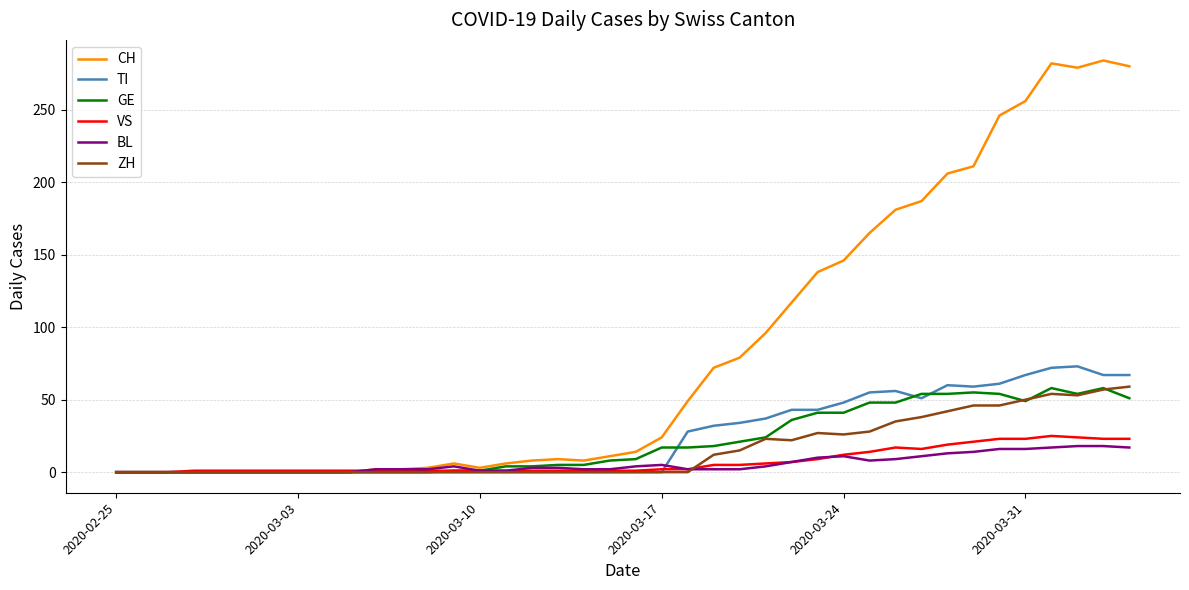

What is the greatest value displayed?

284